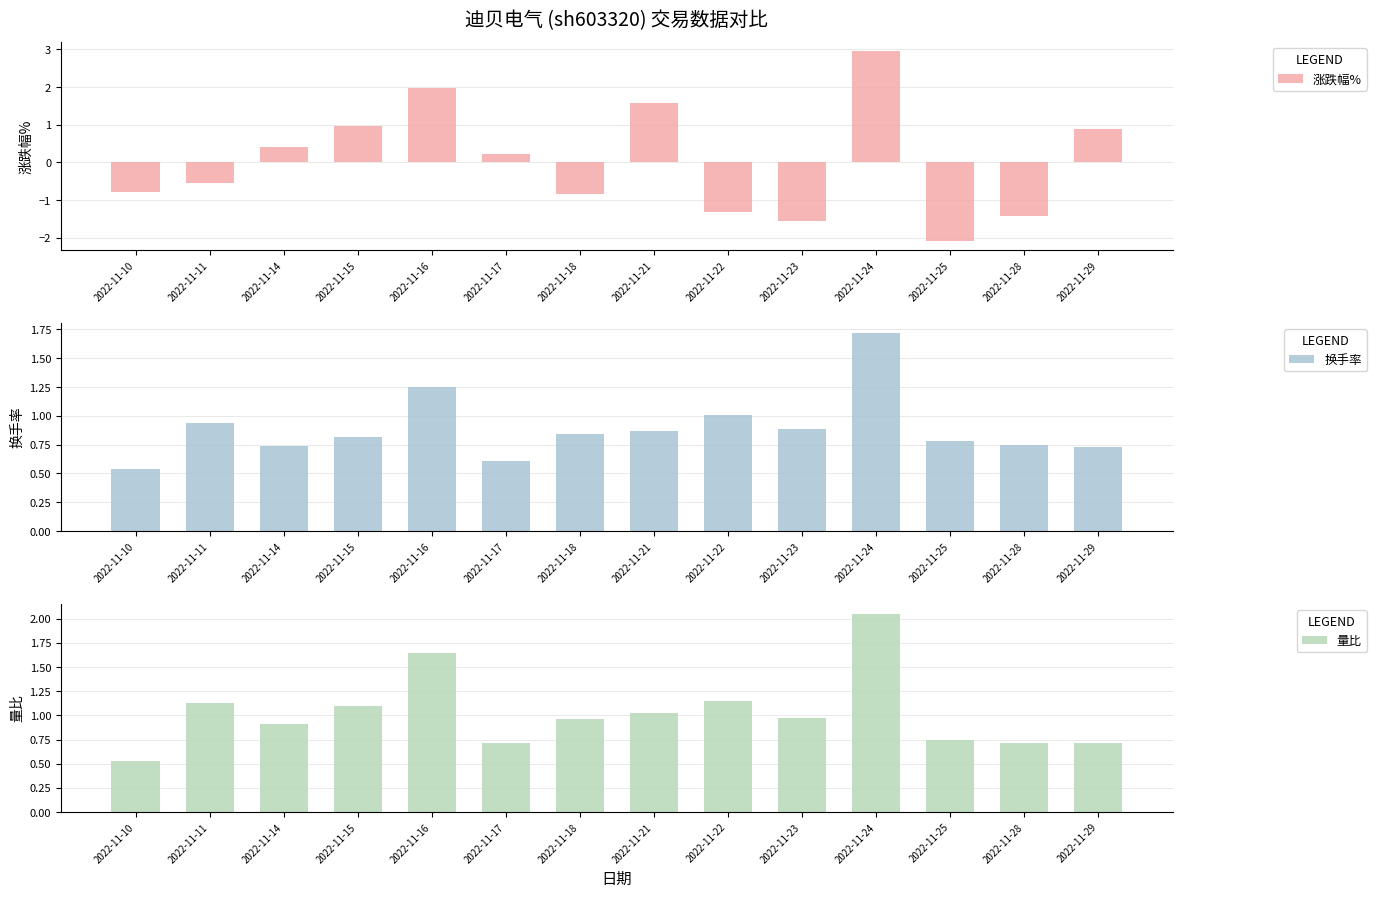

The 量比 series shows 2.0 at 2022-11-24. True or false?

True